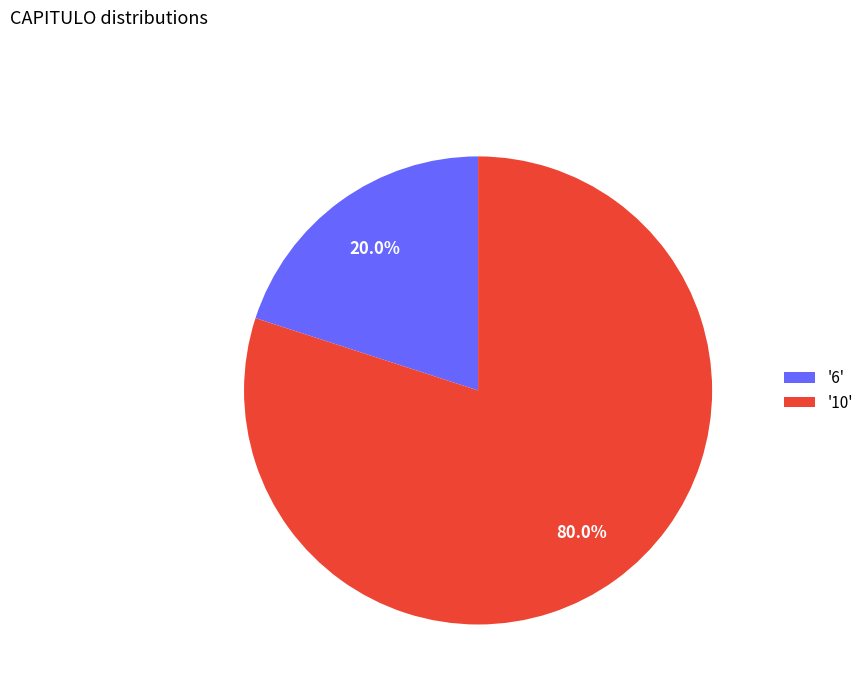

What percentage do '10' and '6' together represent?

100.0%